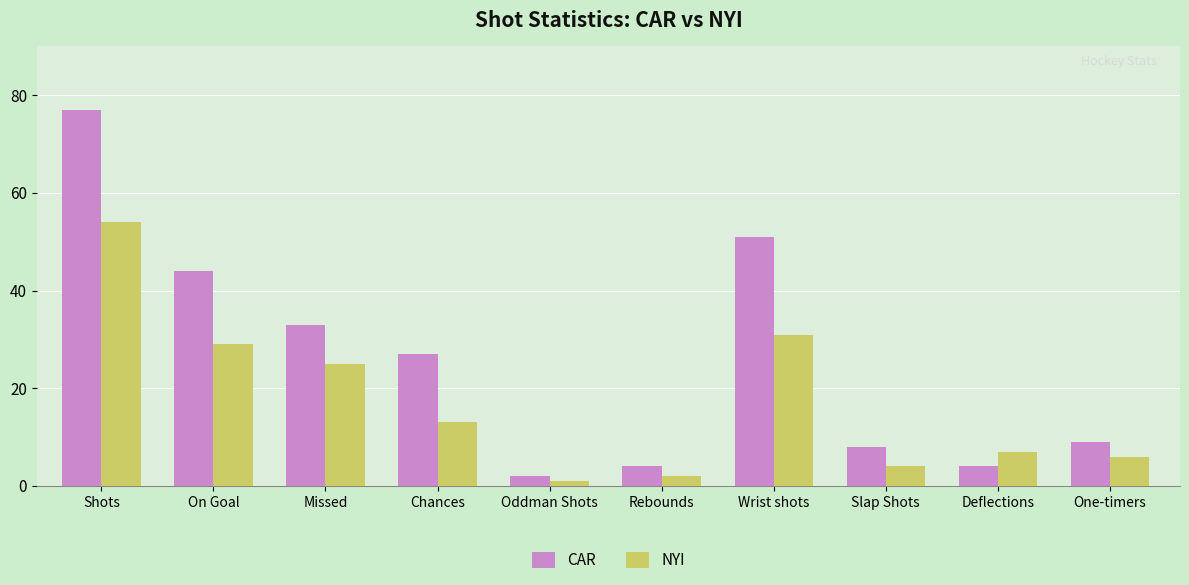

At which category is the sum across all series the highest?

Shots